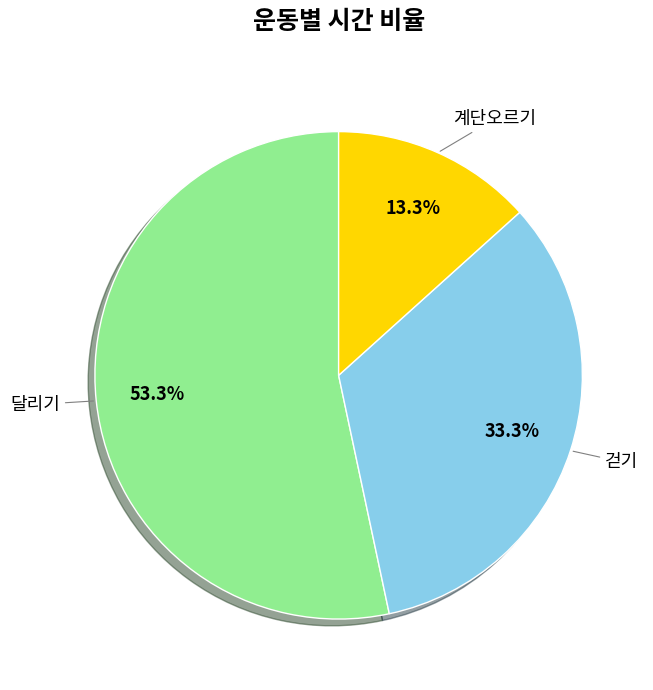

Is there any slice that represents more than half of the pie?

Yes